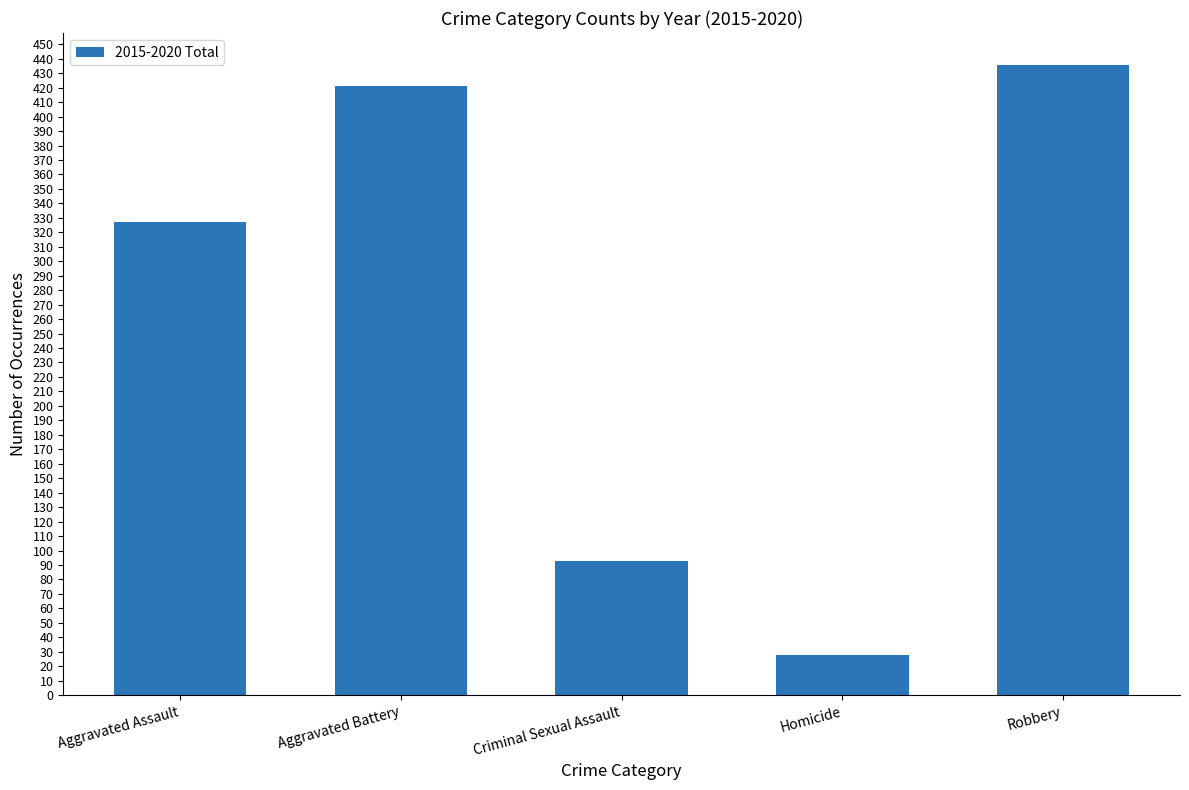

True or false: the data shows 650 at Aggravated Battery.

False